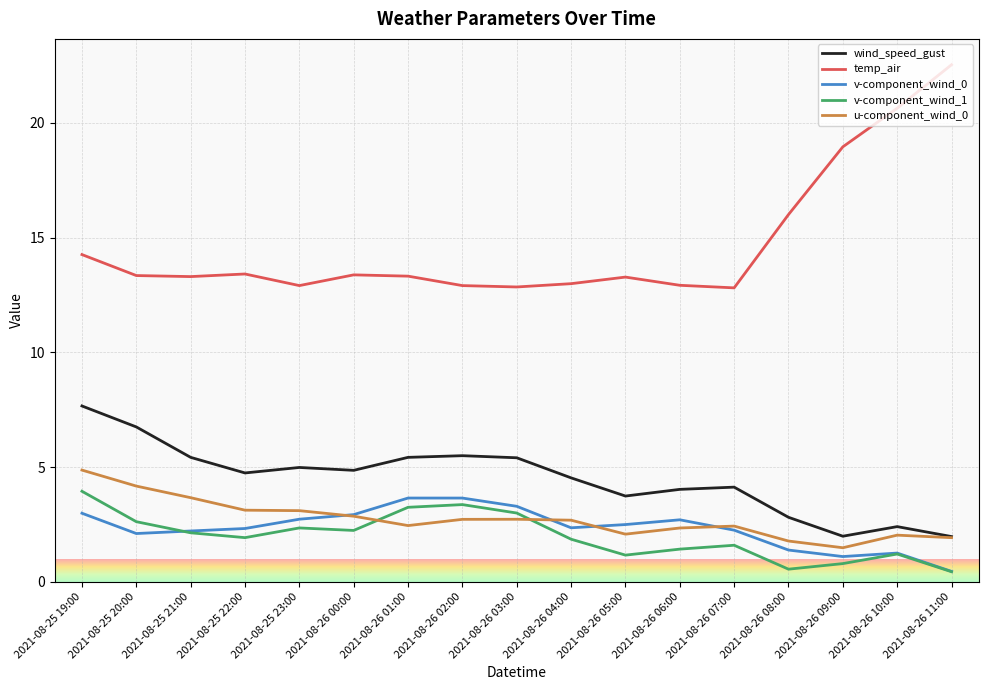

What is the sum of the v-component_wind_1 values at 2021-08-26 06:00 and 2021-08-25 23:00?

3.8